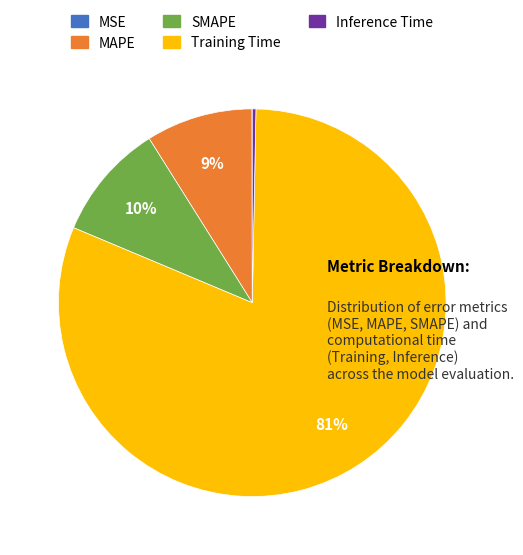

True or false: MAPE accounts for 9% of the total.

True